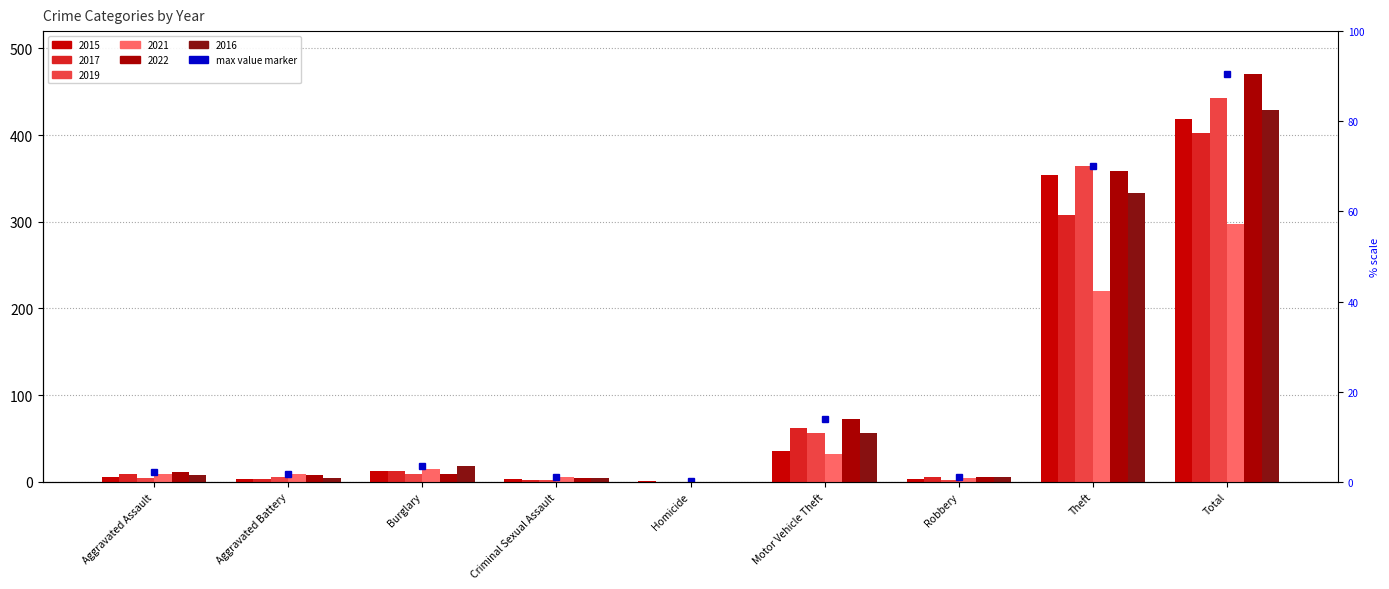

What is the maximum value for 2022?

470